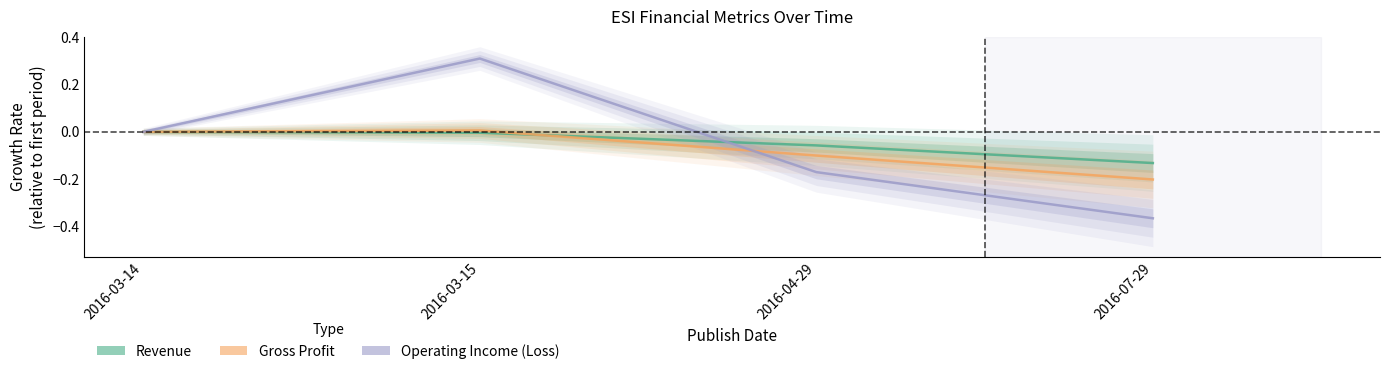

The value of Operating Income (Loss) at 2016-04-29 is -0.2. True or false?

True